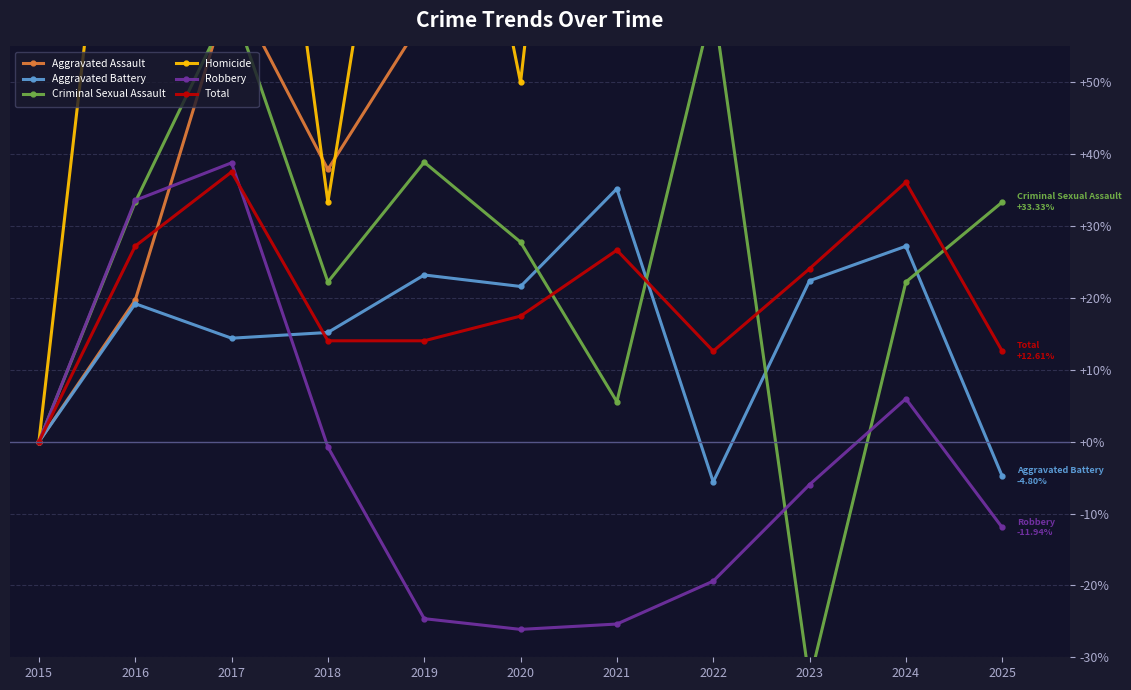

Between 2024 and 2022, which is larger?

2024